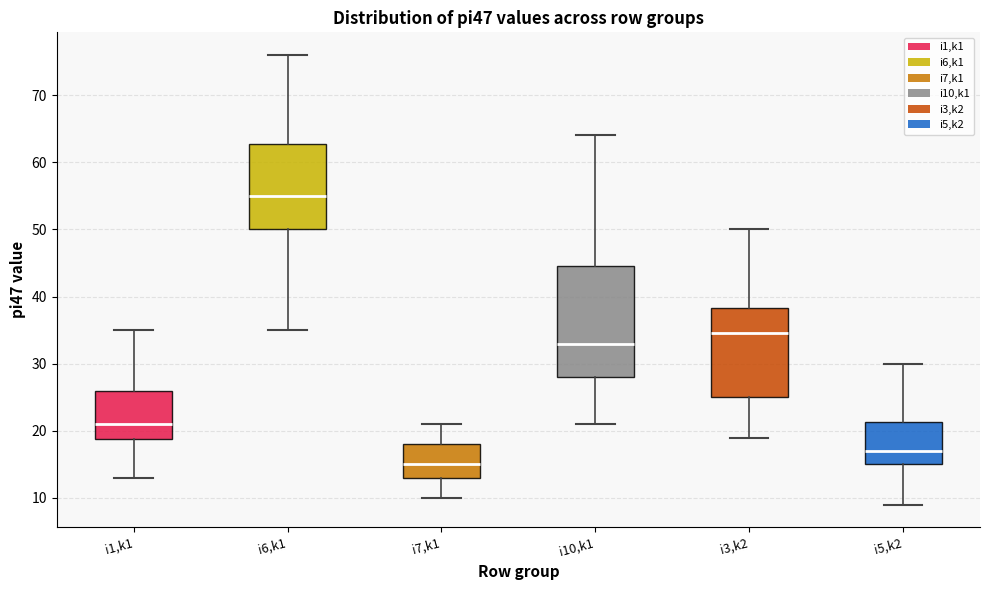

Which box is the tallest, from its lower edge to its upper edge?

i10,k1